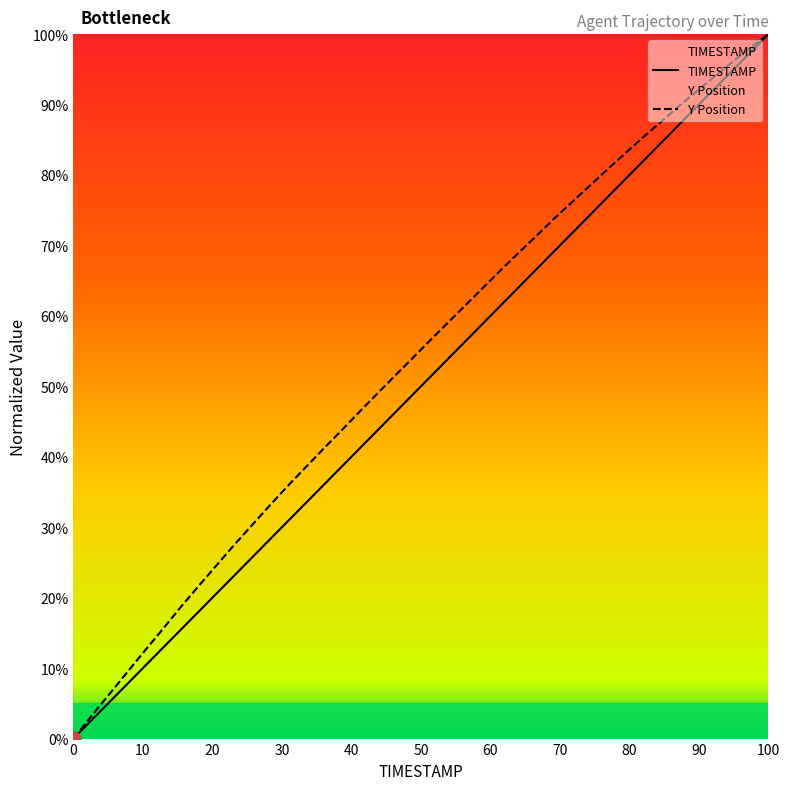

Which series contains the lowest Y value?

TIMESTAMP